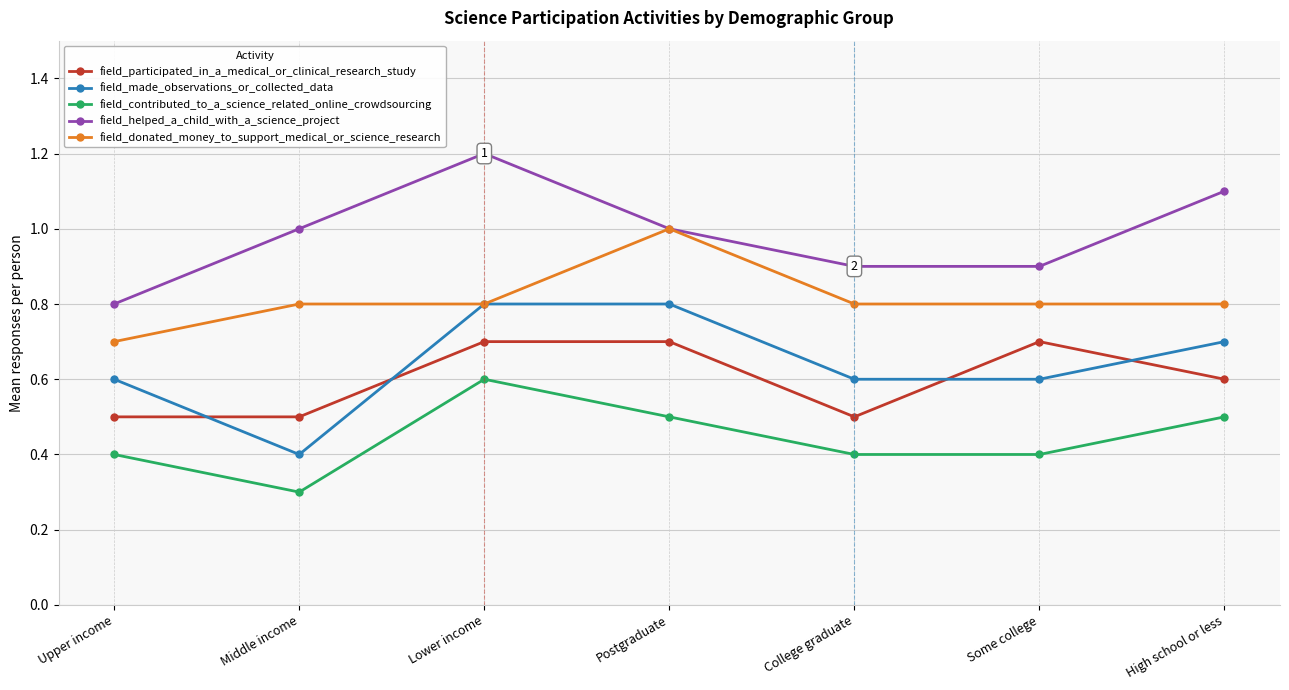

Is the value of field_contributed_to_a_science_related_online_crowdsourcing at Middle income greater than the value of field_made_observations_or_collected_data at Upper income?

No